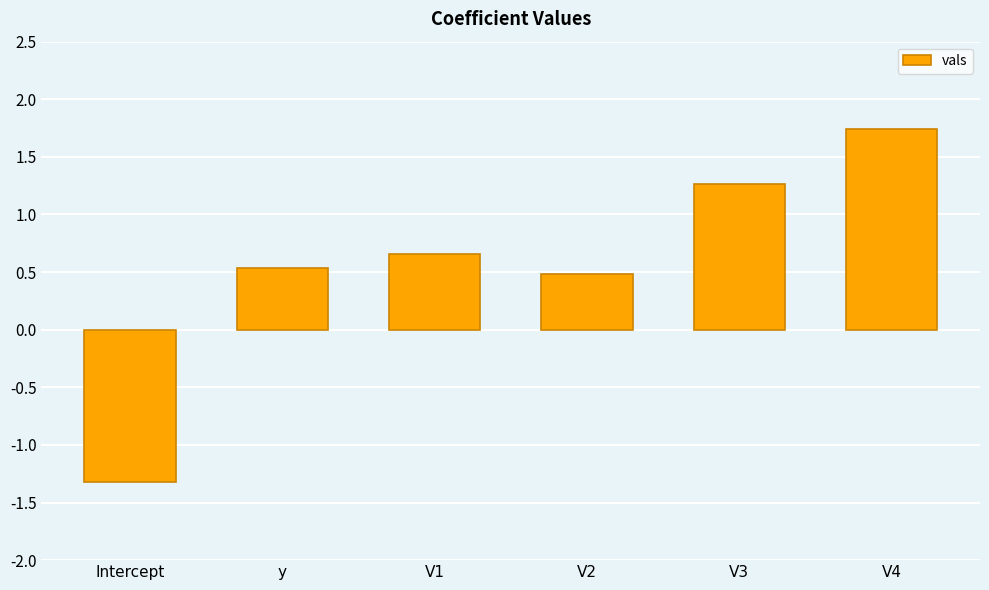

How many data points does each series have?

6